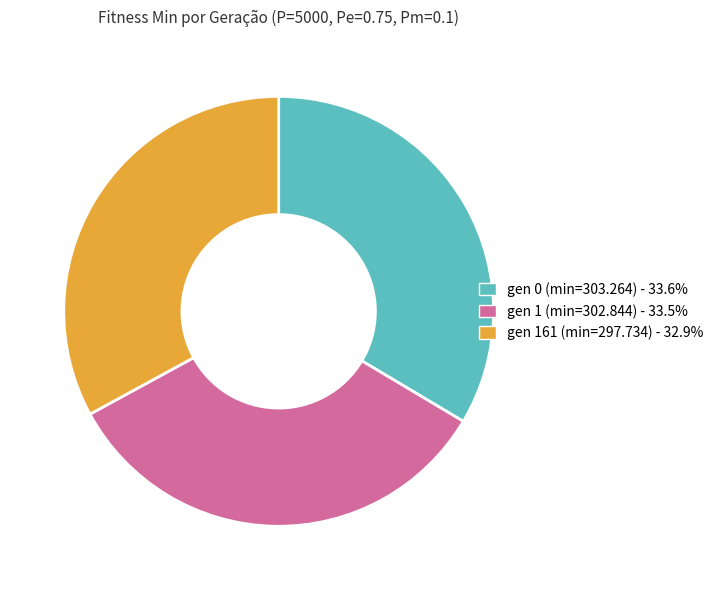

Do gen 0 (min=303.264) and gen 161 (min=297.734) together represent more than half of the pie?

Yes